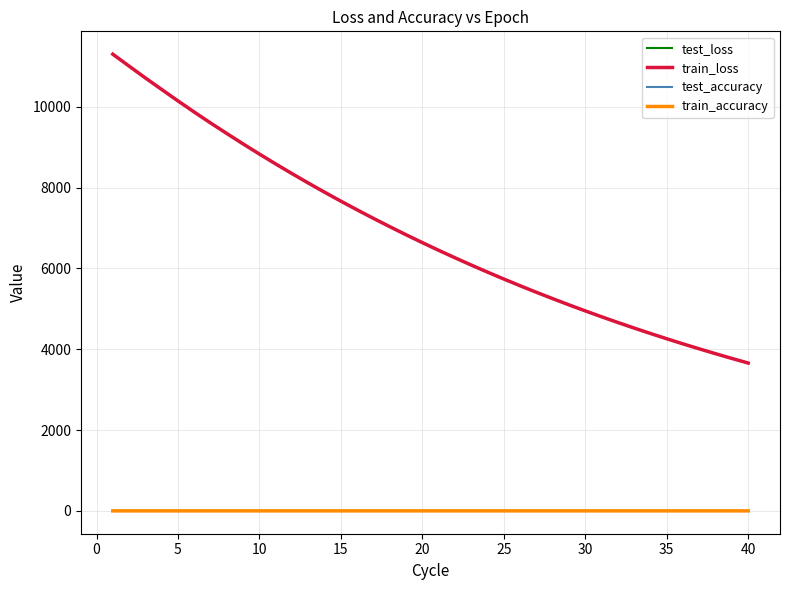

True or false: test_accuracy and test_loss intersect in this chart.

False